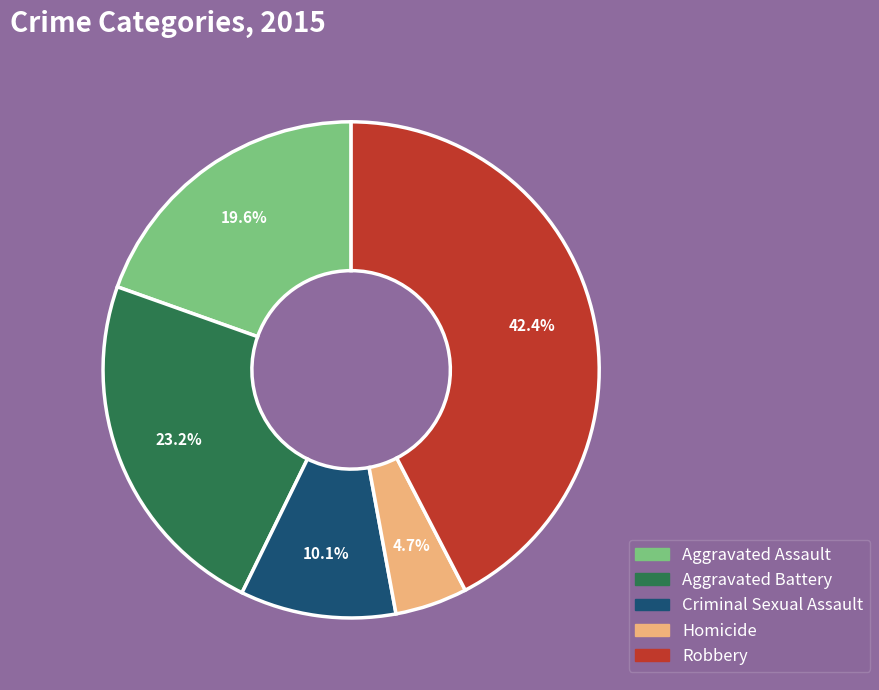

Does Robbery represent more than half of the total?

No